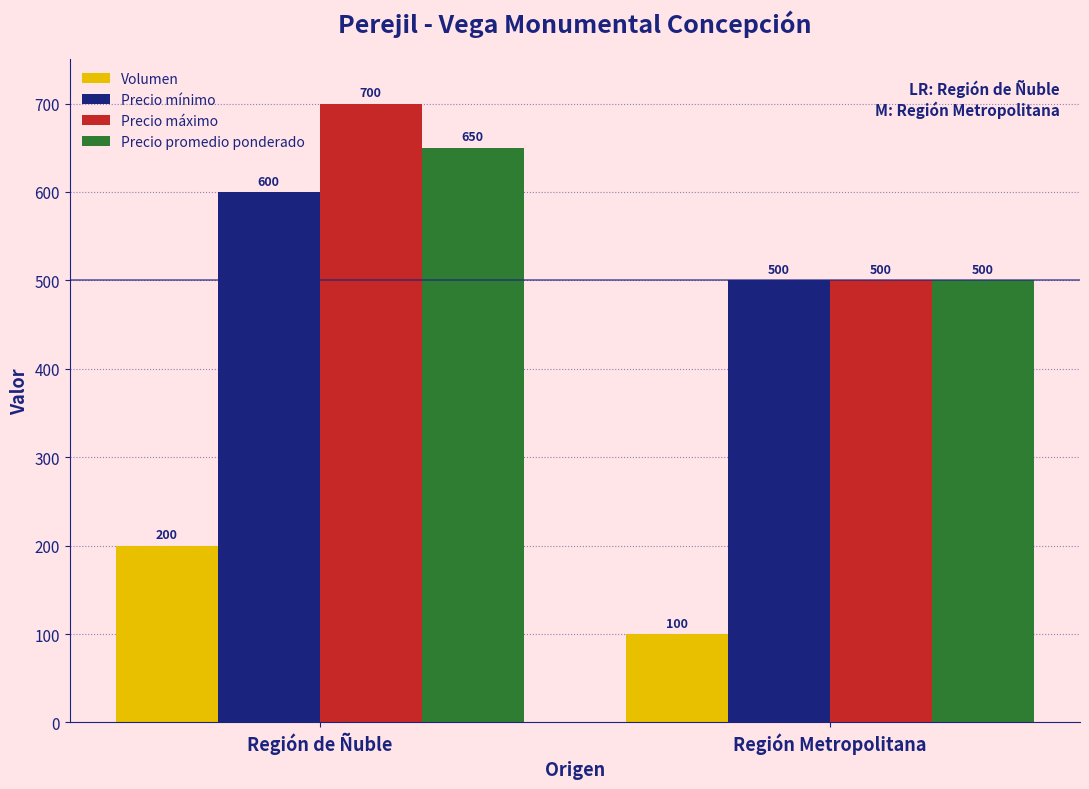

What is the difference between the maximum and minimum values in the Precio mínimo series?

100